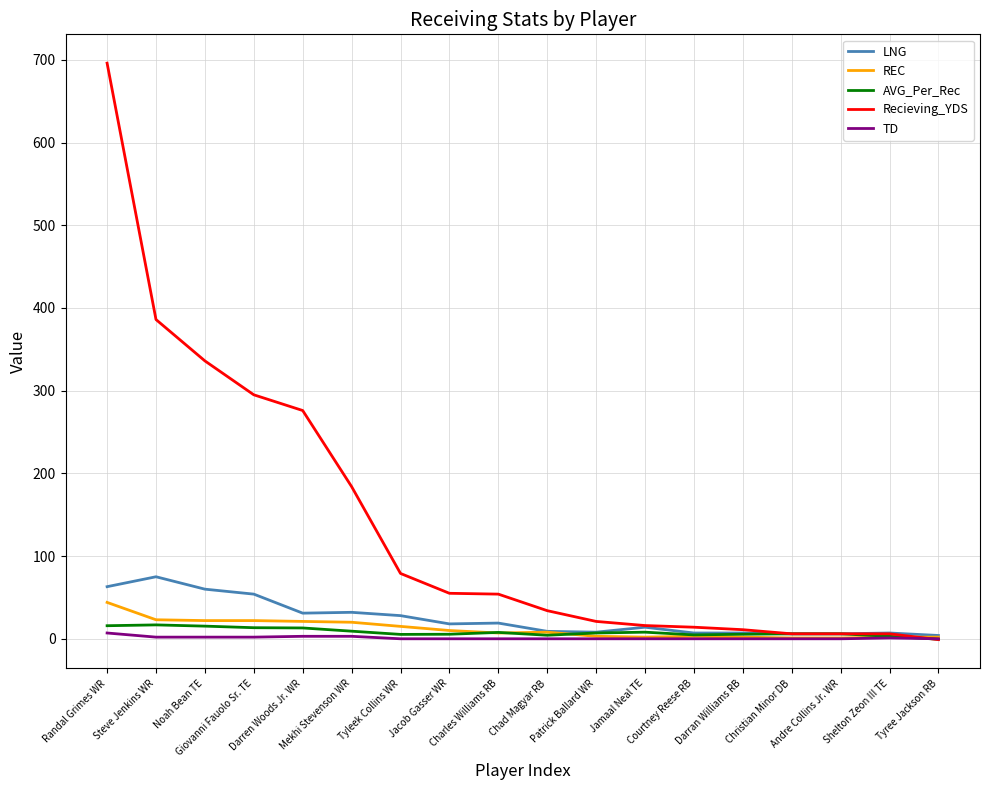

Which series has the widest spread of values?

Recieving_YDS